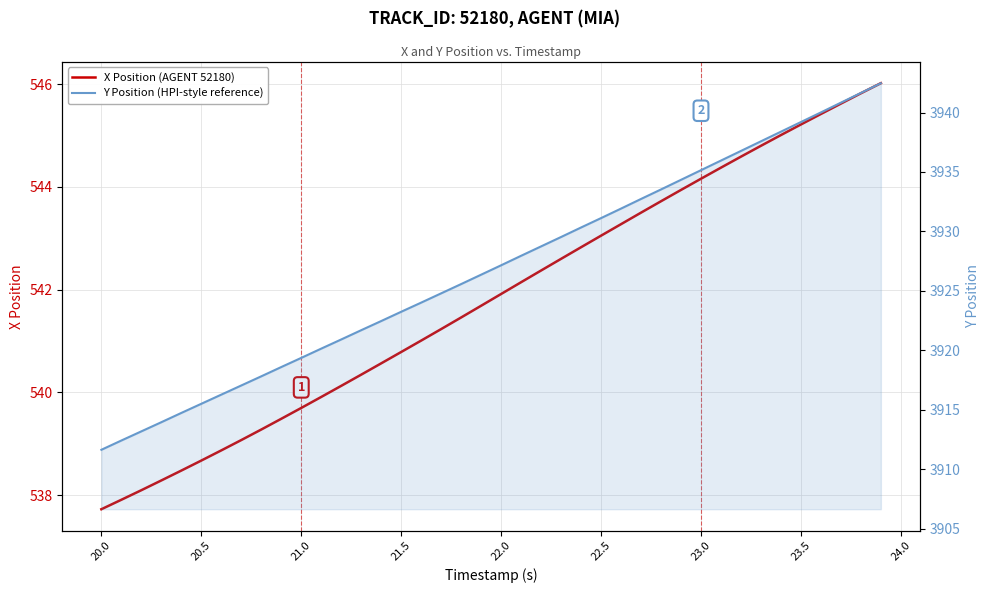

True or false: Y Position (HPI-style reference) and X Position (AGENT 52180) intersect in this chart.

False